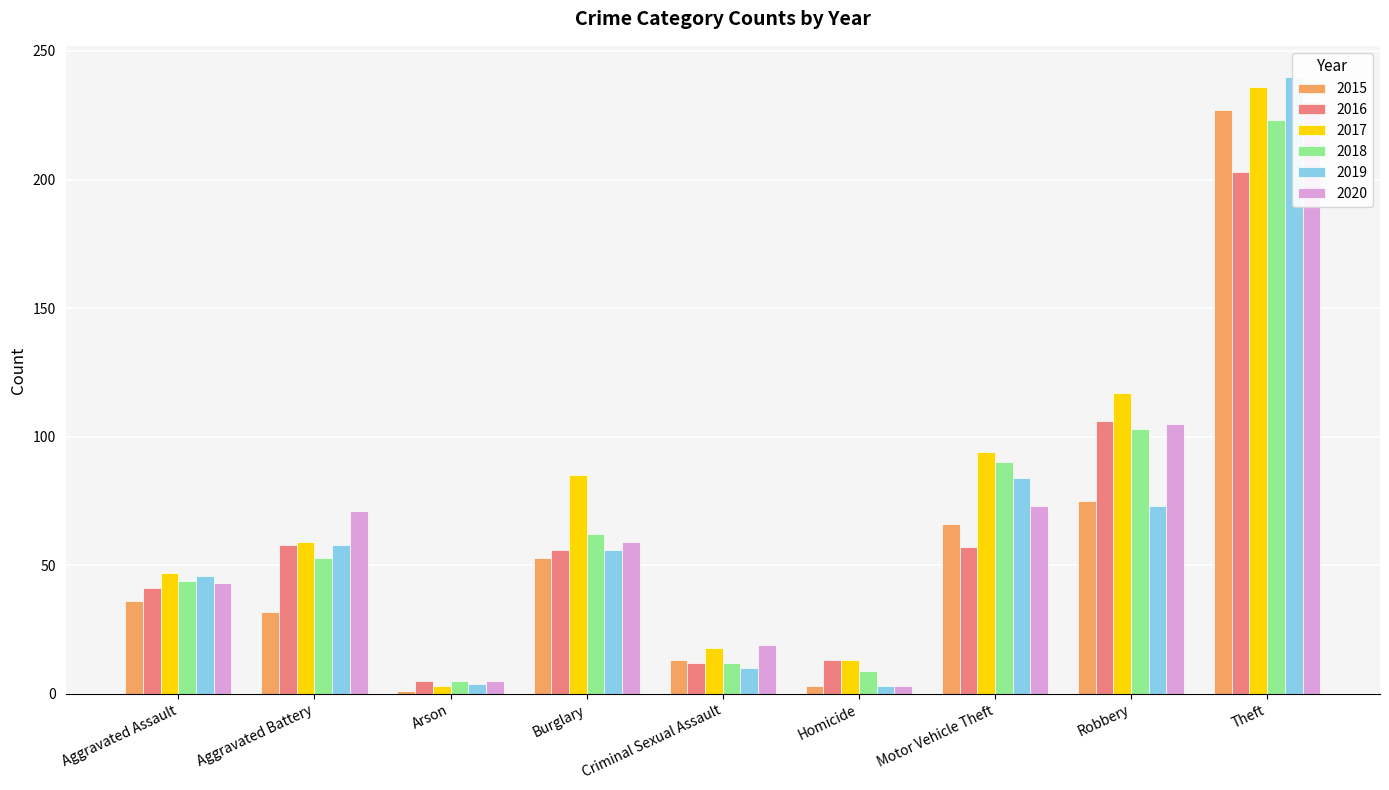

What are all the series names shown in the legend?

2015, 2016, 2017, 2018, 2019, 2020